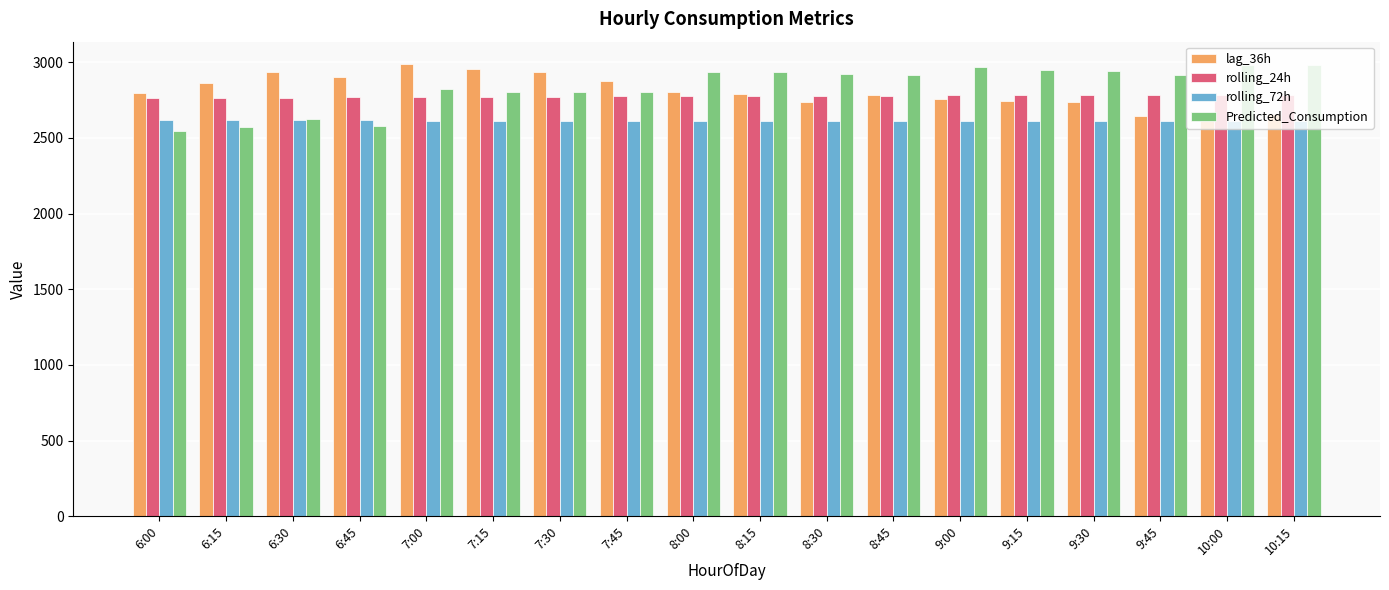

What is the spread (max minus min) of values at 6:00?

250.6